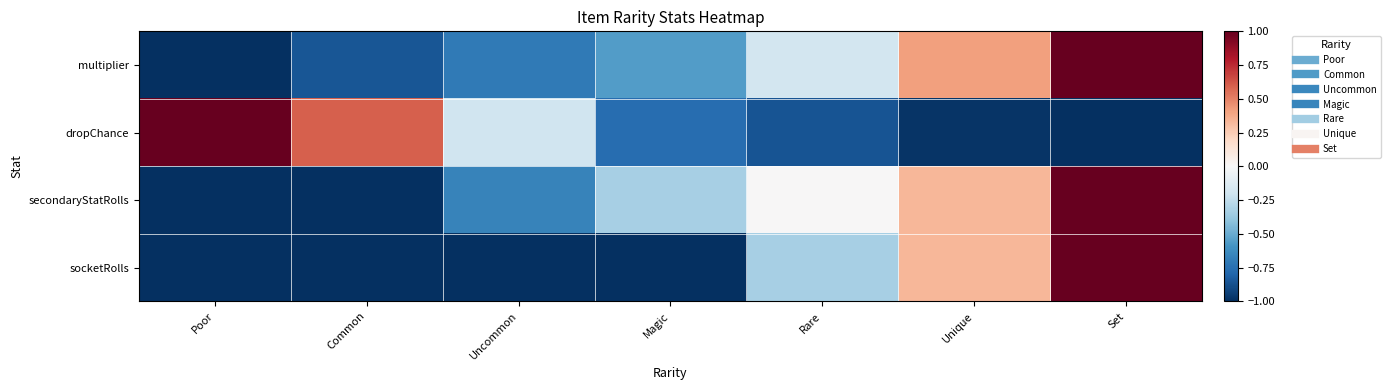

Count the number of categories in the chart.

7